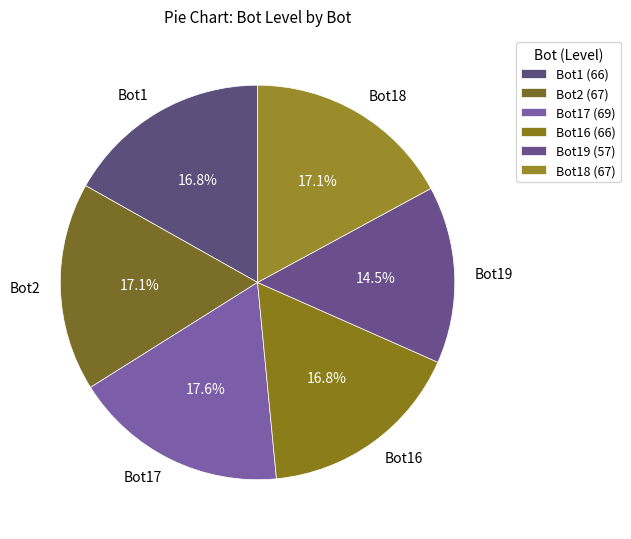

Is Bot18 the majority of the pie?

No